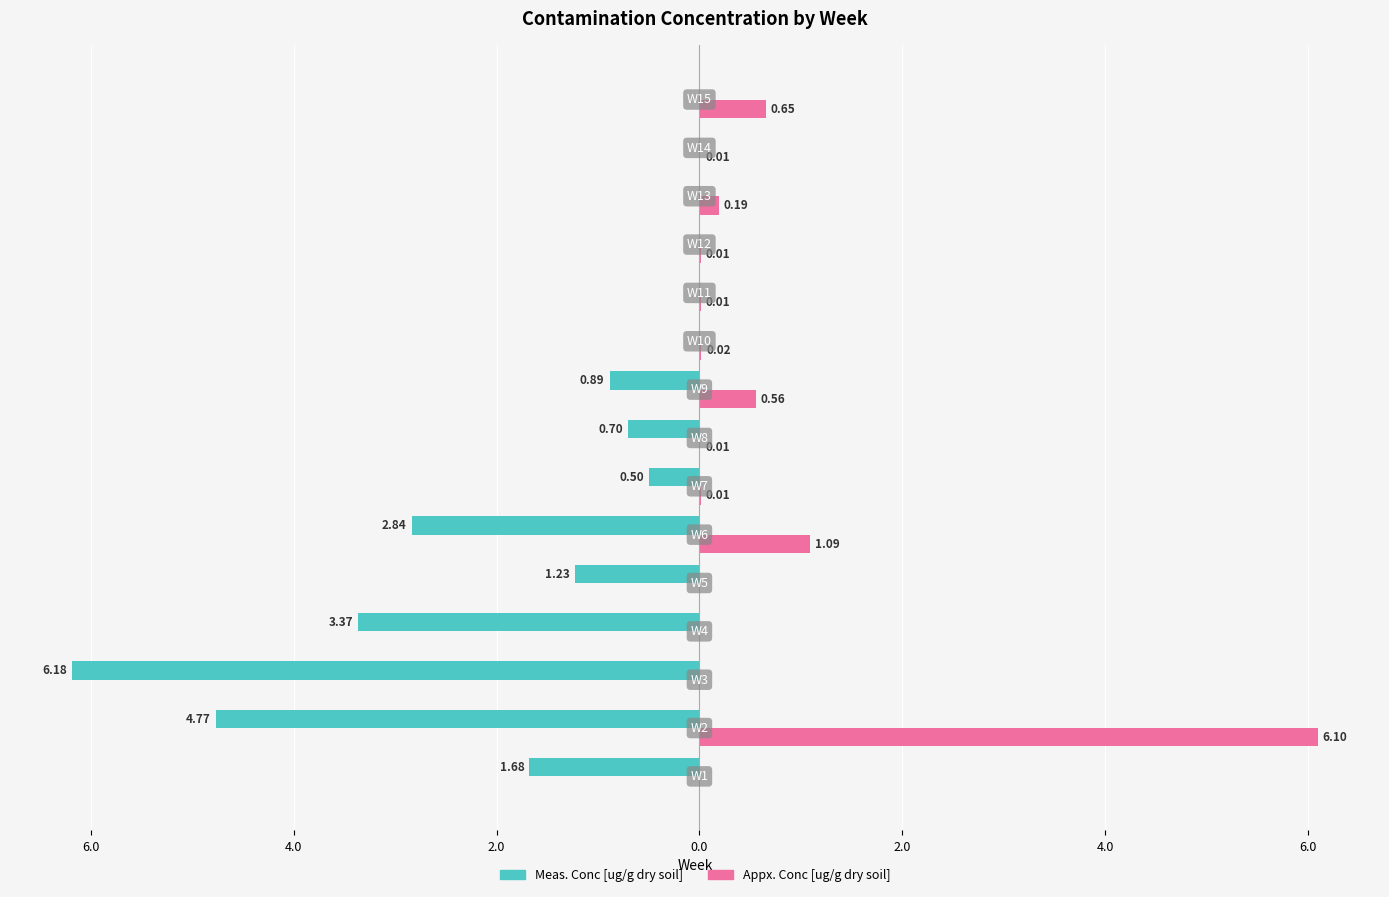

What are all the series names shown in the legend?

Meas. Conc [ug/g dry soil], Appx. Conc [ug/g dry soil]